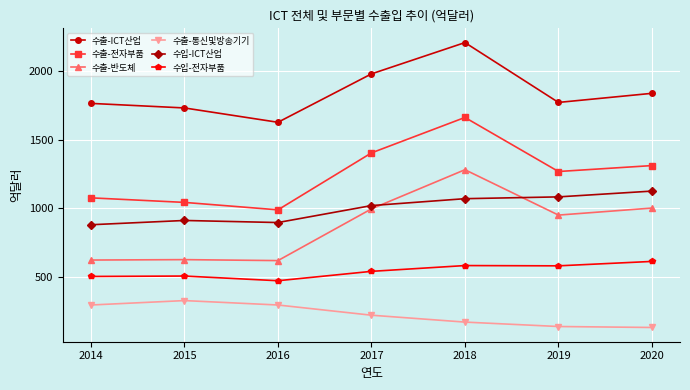

Which category has the highest value in the 수입-ICT산업 series?

2020